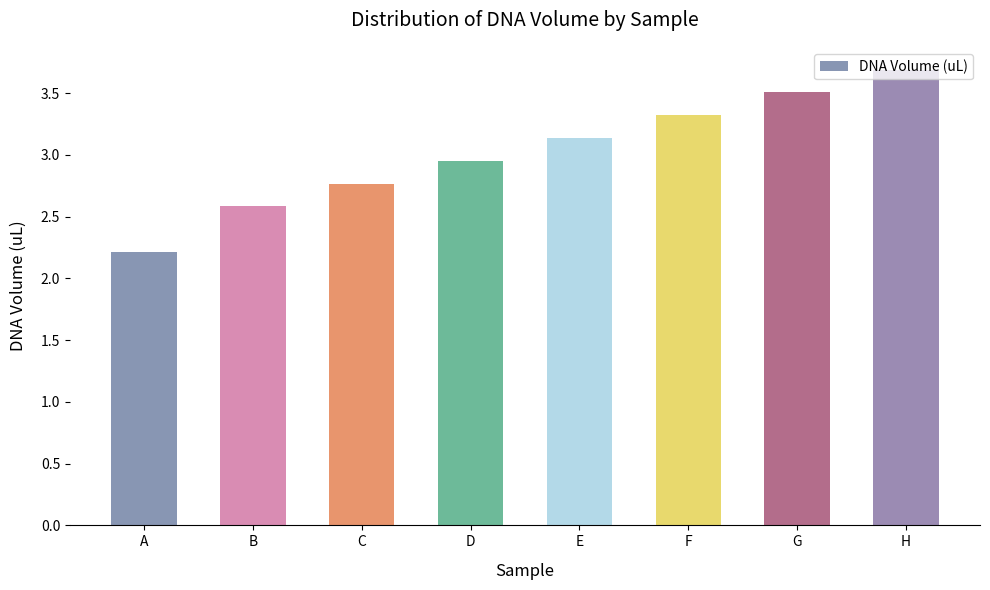

How many data points does each series have?

8